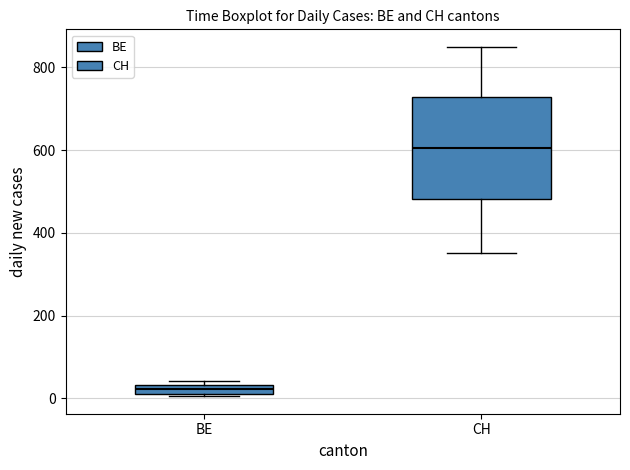

Comparing the boxes themselves (not the whiskers), which one is the tallest?

CH